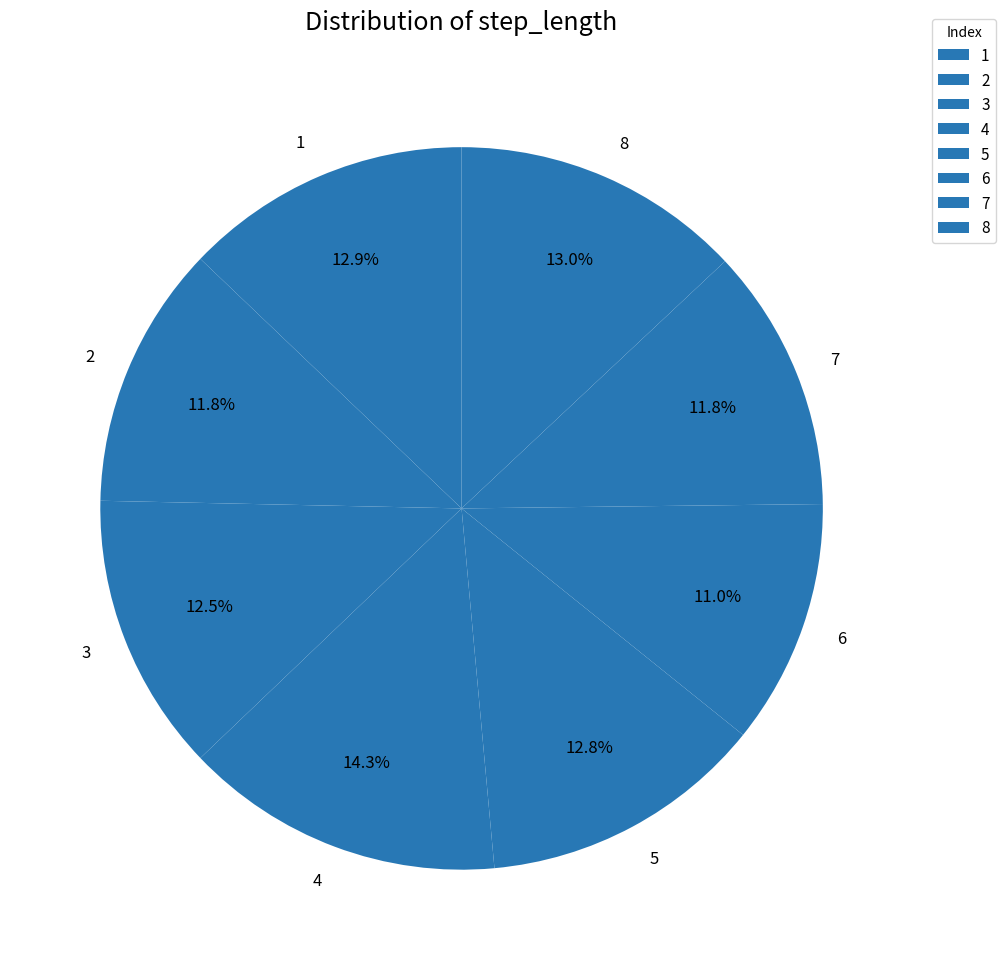

Which slice is the smallest?

6